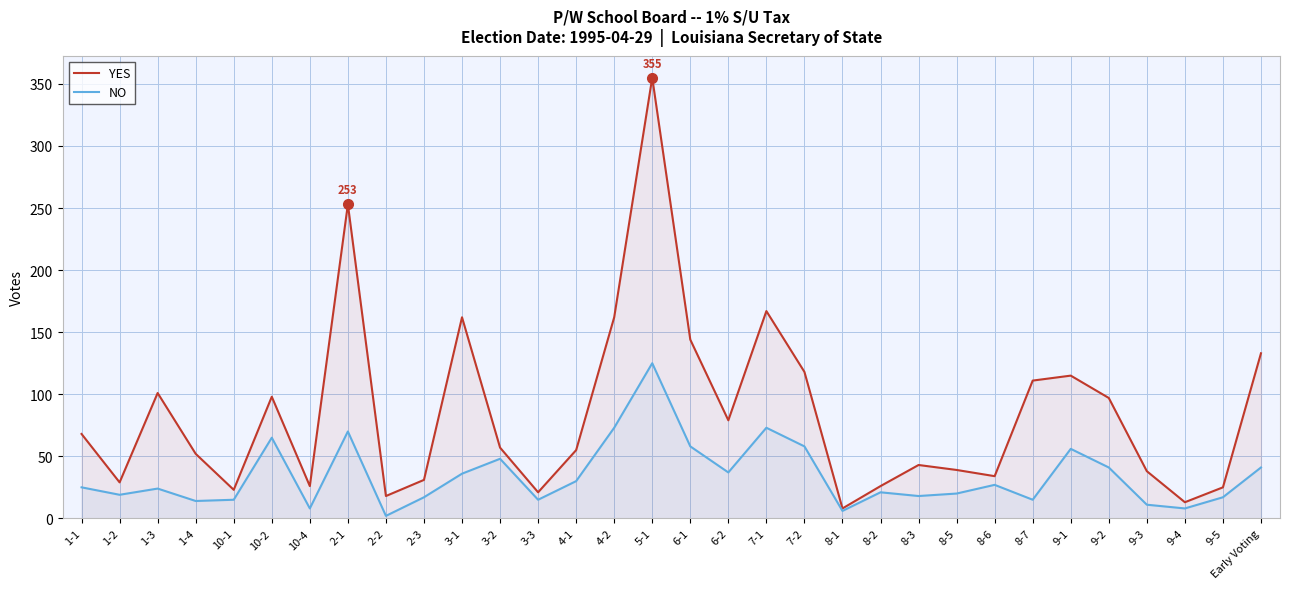

Where is the first local minimum for NO?

1-2